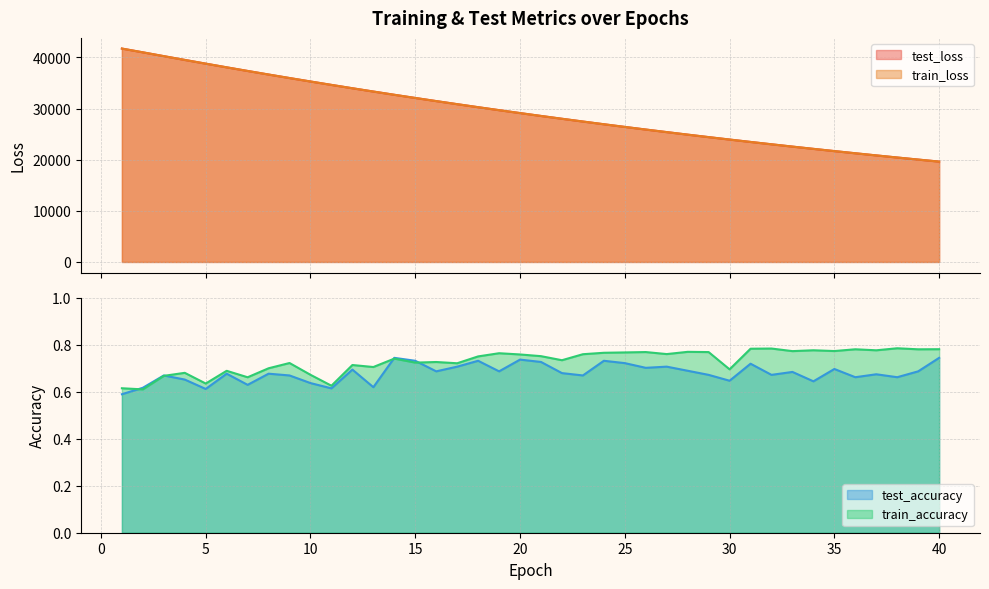

What is the difference between the highest and lowest values at 15?

32083.7